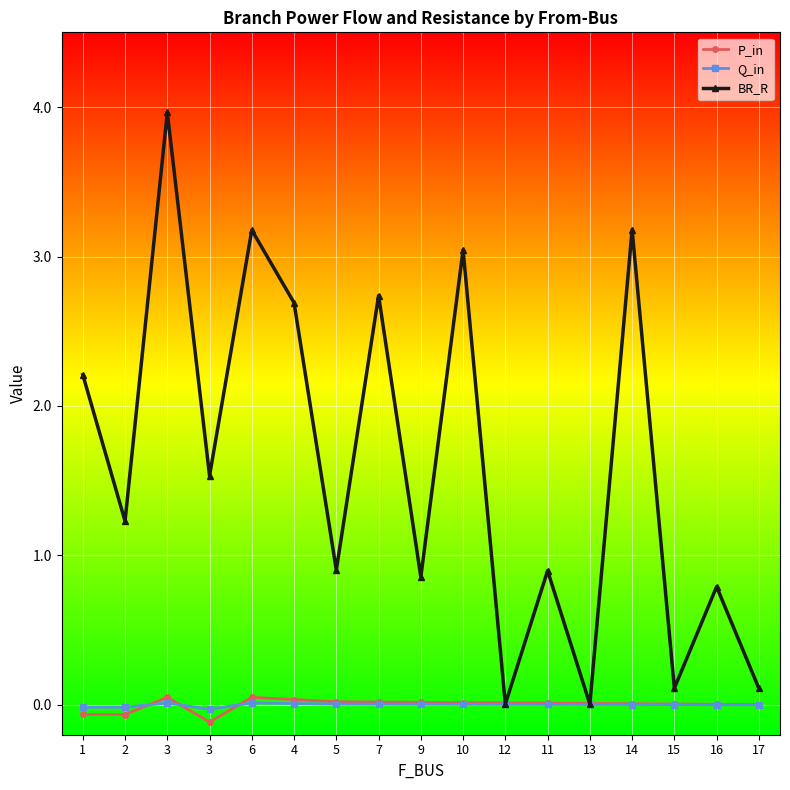

How many lines are shown in the chart?

3